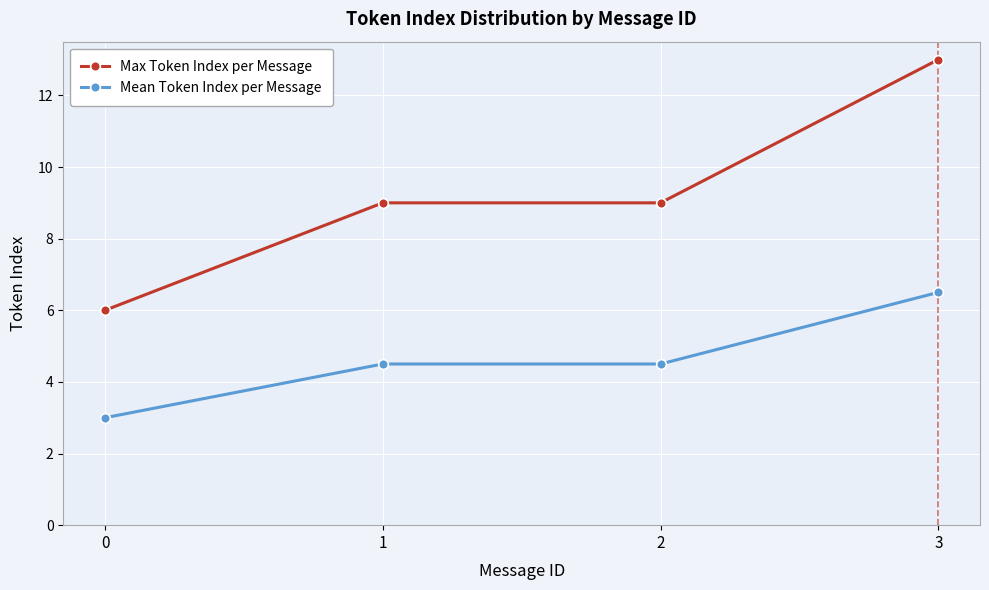

True or false: Max Token Index per Message and Mean Token Index per Message cross at least once.

False